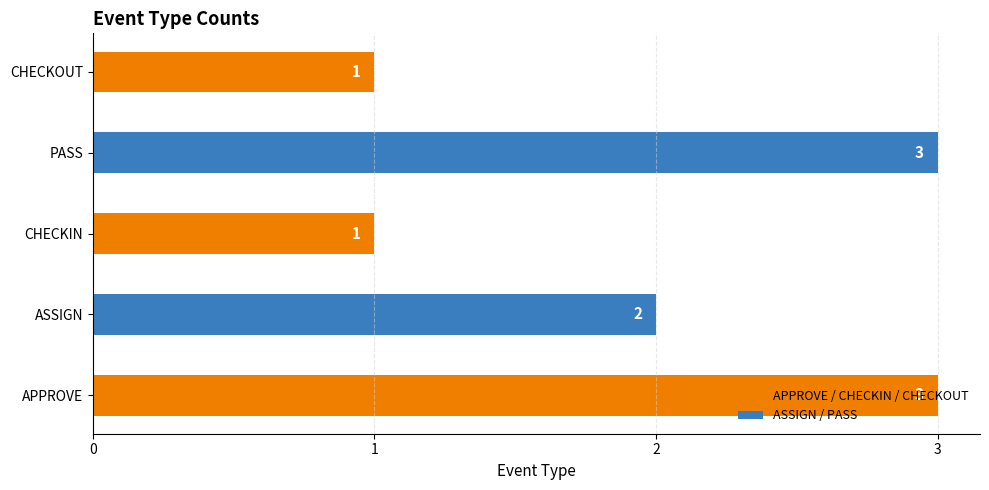

What is the sum of all values?

10